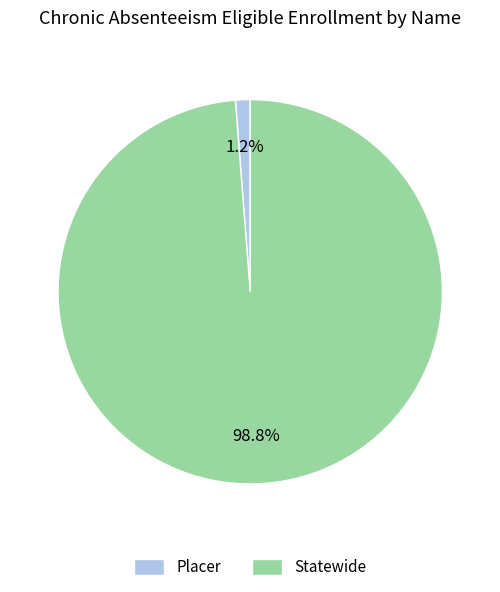

To the nearest percent, what is the average slice percentage?

50%